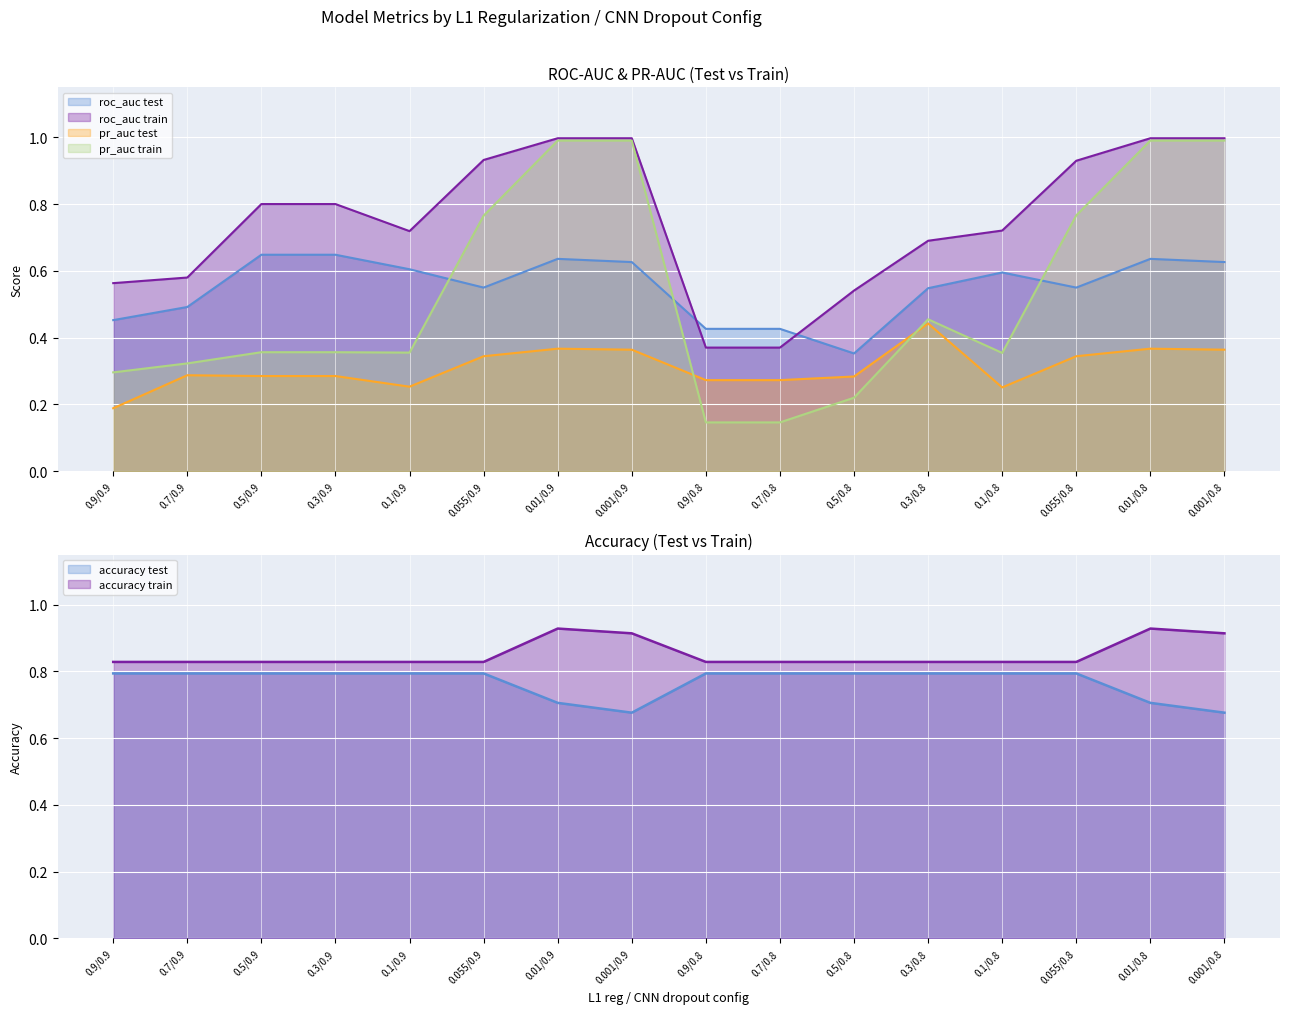

Which series has the widest spread of values?

pr_auc train